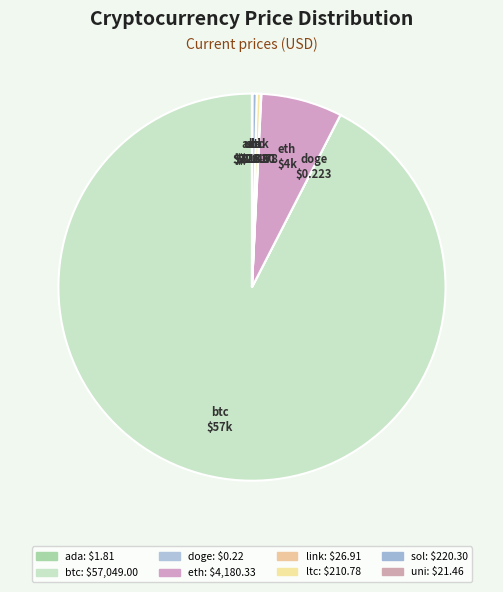

Combined, do btc and ltc account for over 50%?

Yes